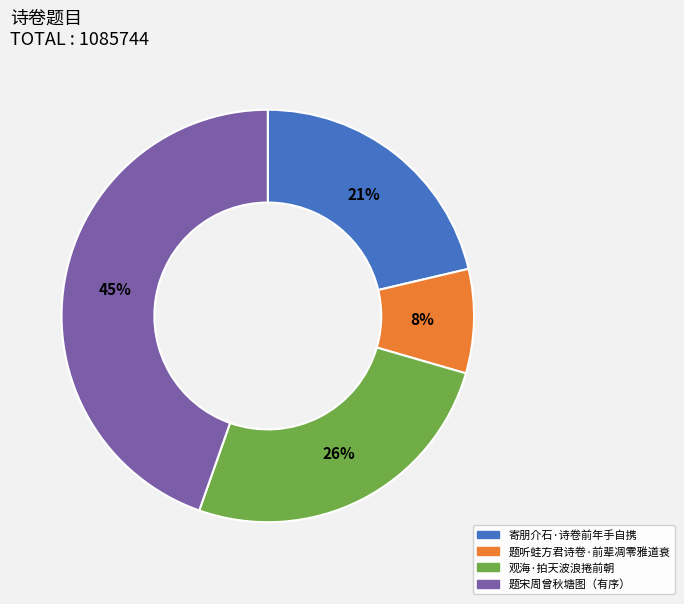

How many slices are in this pie chart?

4